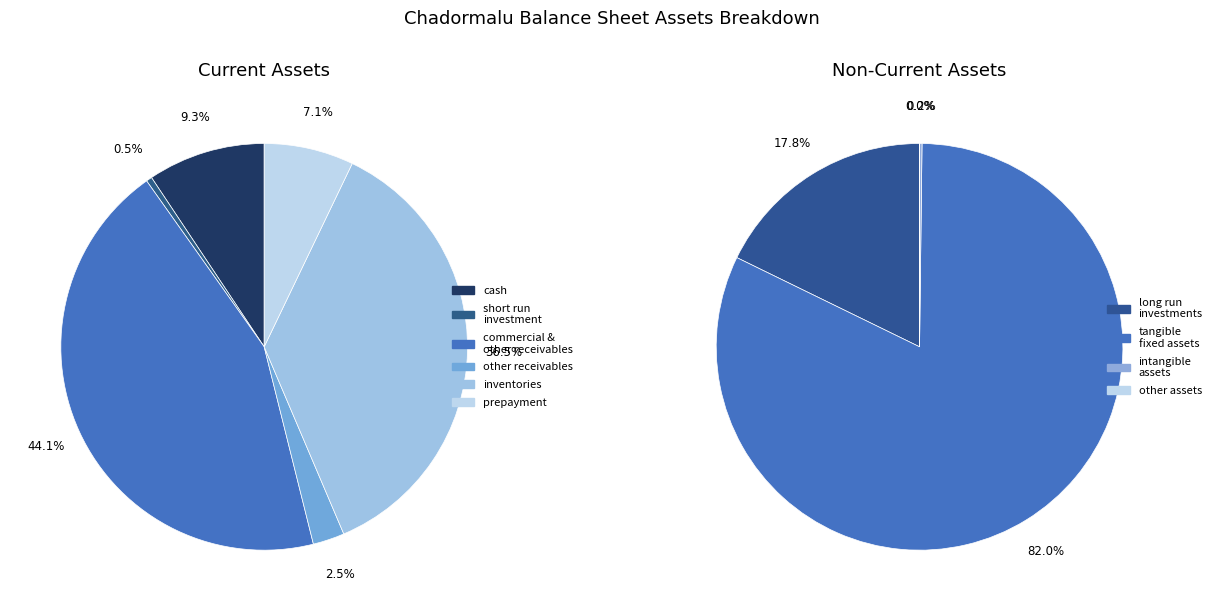

Approximately how many times larger is the value at cash compared to short_run_investment?

20.2